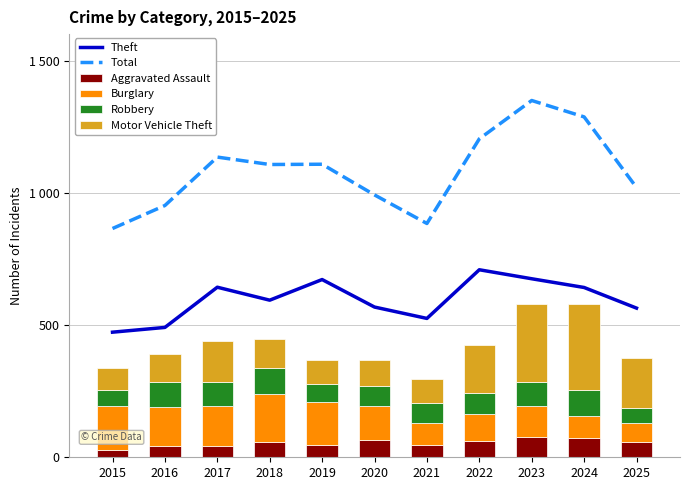

What are all the series names shown in the legend?

Theft, Total, Aggravated Assault, Burglary, Robbery, Motor Vehicle Theft